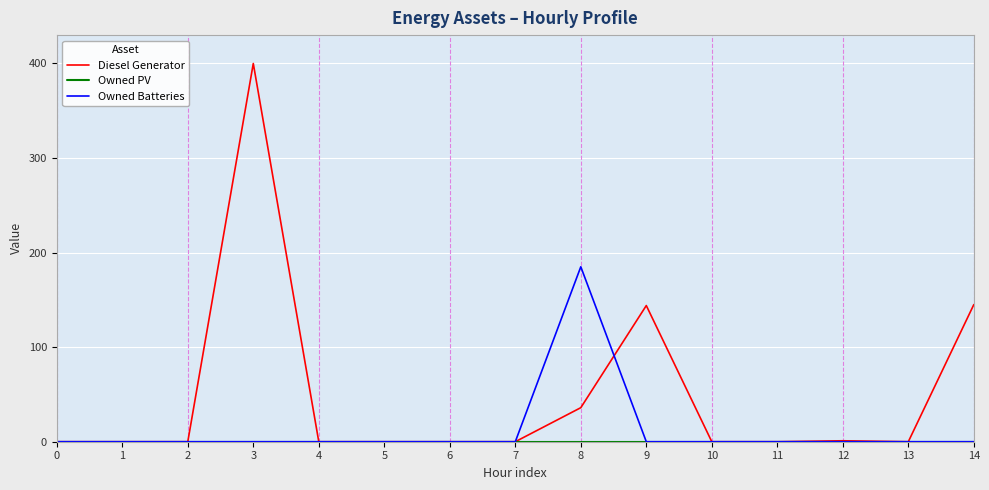

Count the number of data series in this chart.

3